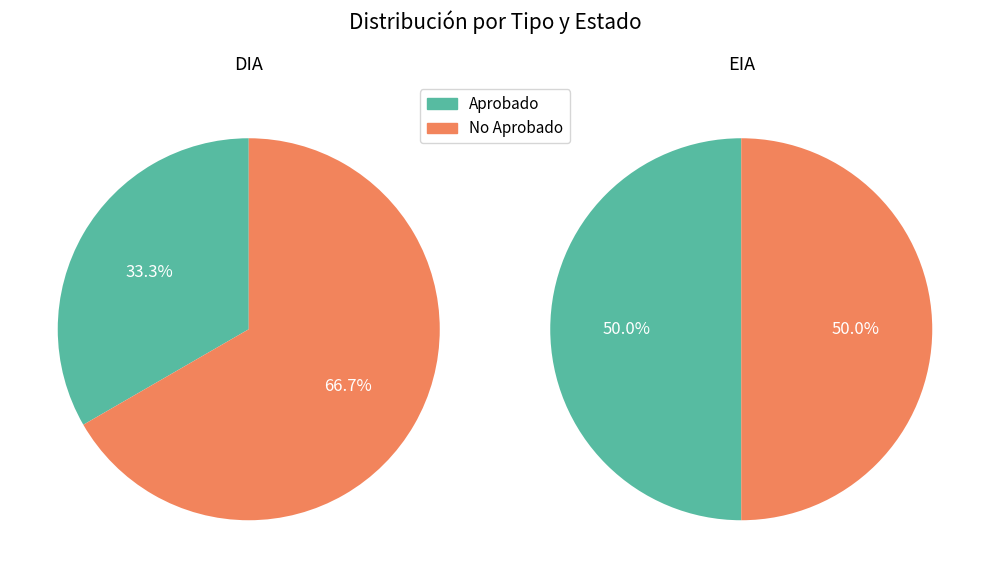

To the nearest percent, what is the combined percentage of 1 and 0?

100%